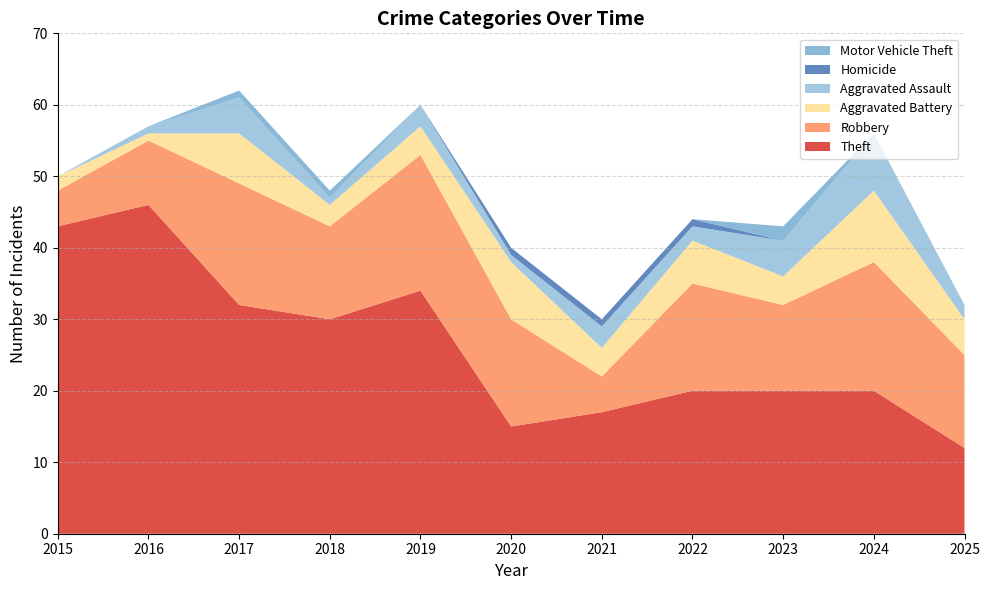

Reading left to right, transcribe all the data shown in this chart.

Theft: 2015=43	2016=46	2017=32	2018=30	2019=34	2020=15	2021=17	2022=20	2023=20	2024=20	2025=12
Robbery: 2015=5	2016=9	2017=17	2018=13	2019=19	2020=15	2021=5	2022=15	2023=12	2024=18	2025=13
Aggravated Battery: 2015=2	2016=1	2017=7	2018=3	2019=4	2020=8	2021=4	2022=6	2023=4	2024=10	2025=5
Aggravated Assault: 2015=0	2016=1	2017=5	2018=1	2019=3	2020=1	2021=3	2022=2	2023=5	2024=8	2025=2
Homicide: 2015=0	2016=0	2017=0	2018=0	2019=0	2020=1	2021=1	2022=1	2023=0	2024=0	2025=0
Motor Vehicle Theft: 2015=0	2016=0	2017=1	2018=1	2019=0	2020=0	2021=0	2022=0	2023=2	2024=0	2025=0